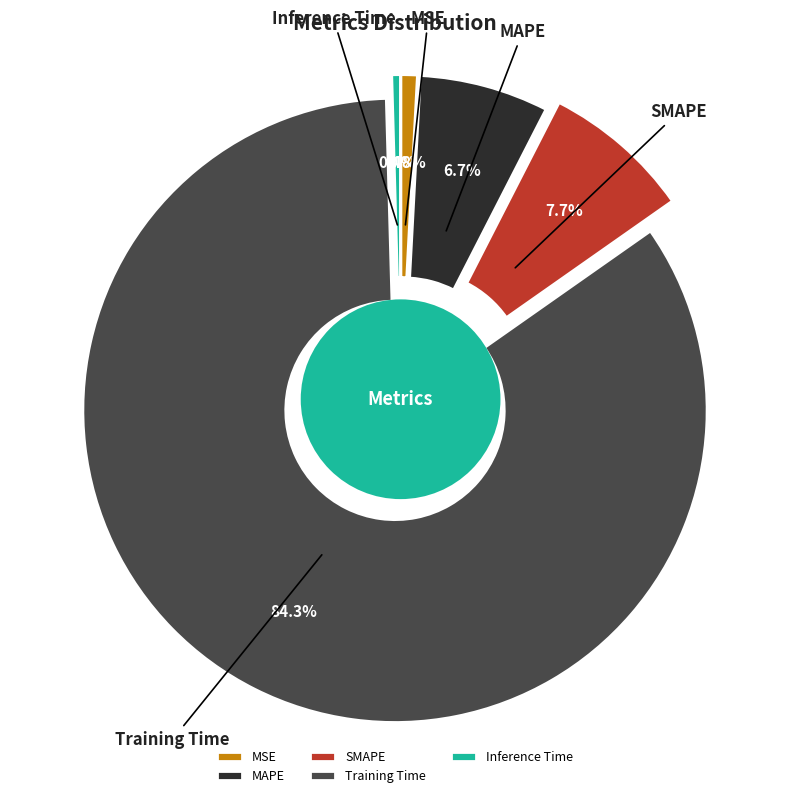

What percentage is NOT represented by SMAPE?

92.3%